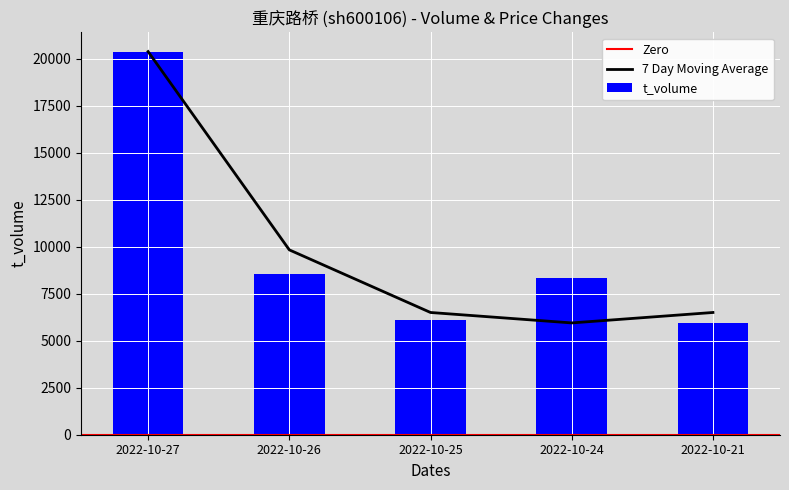

At which label does t_volume reach its peak?

2022-10-27